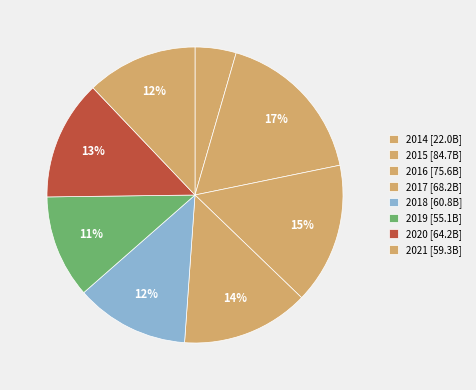

How many segments does this pie chart have?

8